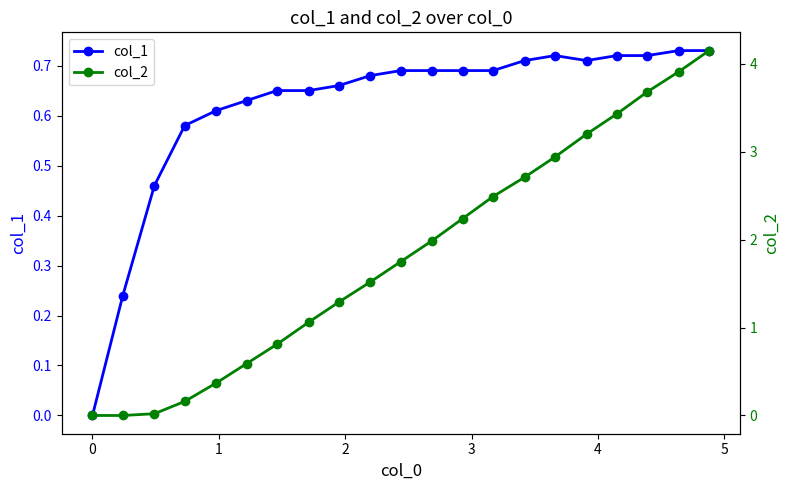

What is the difference between the maximum and minimum values in the col_2 series?

4.2